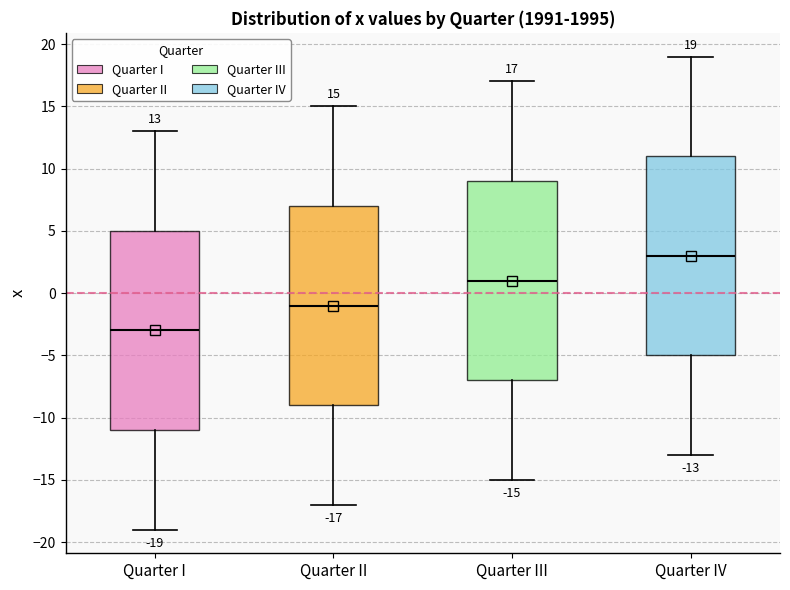

Which box has the highest median line?

Quarter IV